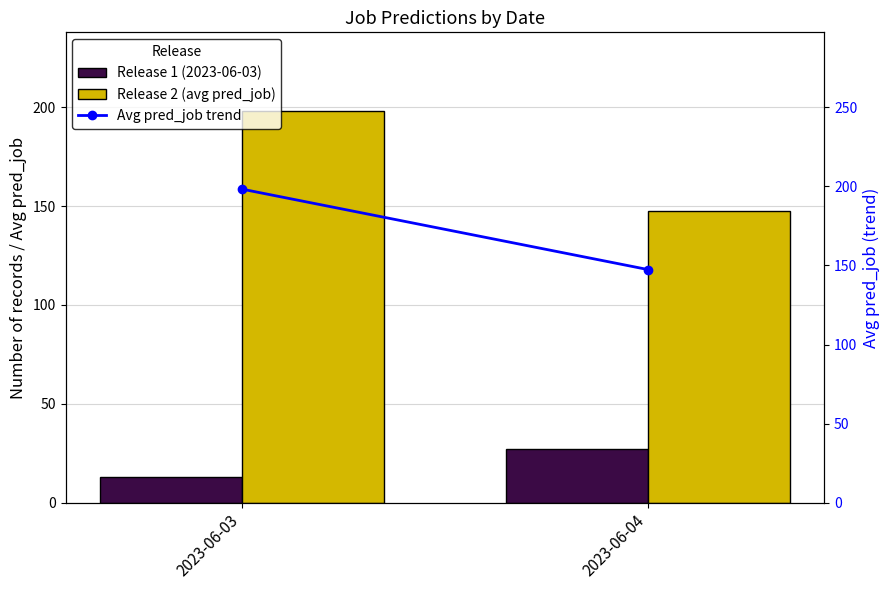

Reading left to right, extract all data points from this chart.

Release 1 (2023-06-03): 13.0	27.0
Release 2 (avg pred_job): 198.2	147.4
Avg pred_job trend: 198.2	147.4